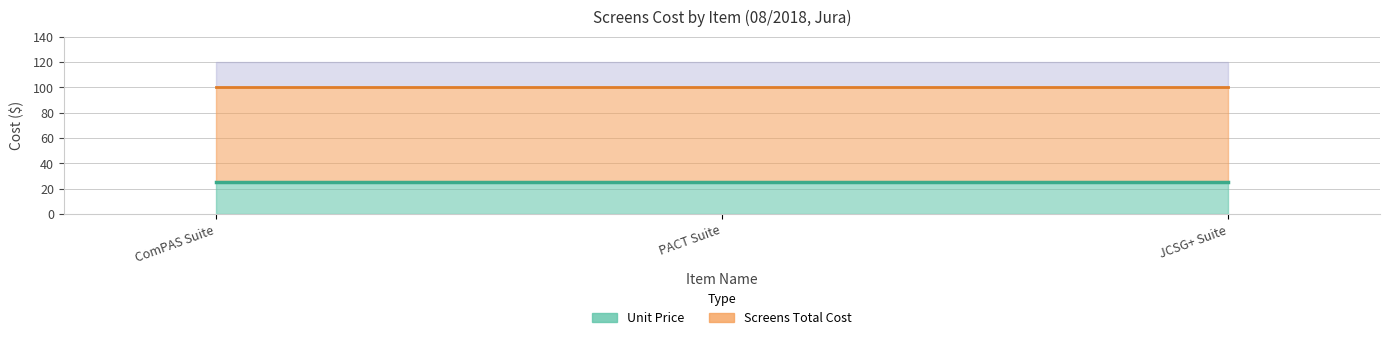

Reading left to right, transcribe all the data shown in this chart.

Unit Price: ComPAS Suite/MRC-2 Sitting Drop Plate=25	PACT Suite/MRC-2 Sitting Drop Plate=25	JCSG+ Suite/MRC-2 Sitting Drop Plate=25
Screens Total Cost: ComPAS Suite/MRC-2 Sitting Drop Plate=100	PACT Suite/MRC-2 Sitting Drop Plate=100	JCSG+ Suite/MRC-2 Sitting Drop Plate=100